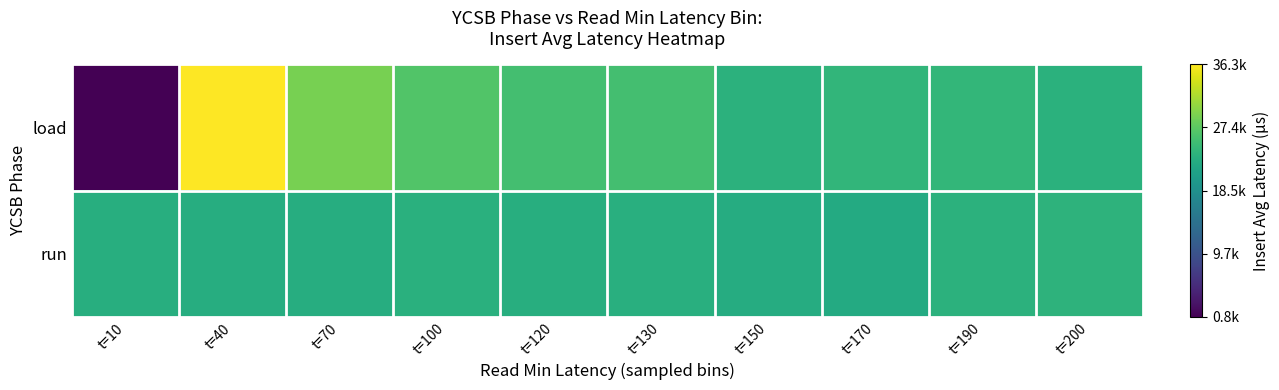

Reading left to right, what are all the values shown in this chart?

load: t=10=823.9	t=40=36261.6	t=70=28954.0	t=100=26650.9	t=120=25612.6	t=130=25684.0	t=150=23594.3	t=170=24083.8	t=190=24238.0	t=200=23488.2
run: t=10=22988.2	t=40=22884.7	t=70=22943.6	t=100=23295.3	t=120=23095.4	t=130=23247.1	t=150=22791.4	t=170=22536.5	t=190=23624.9	t=200=23669.5